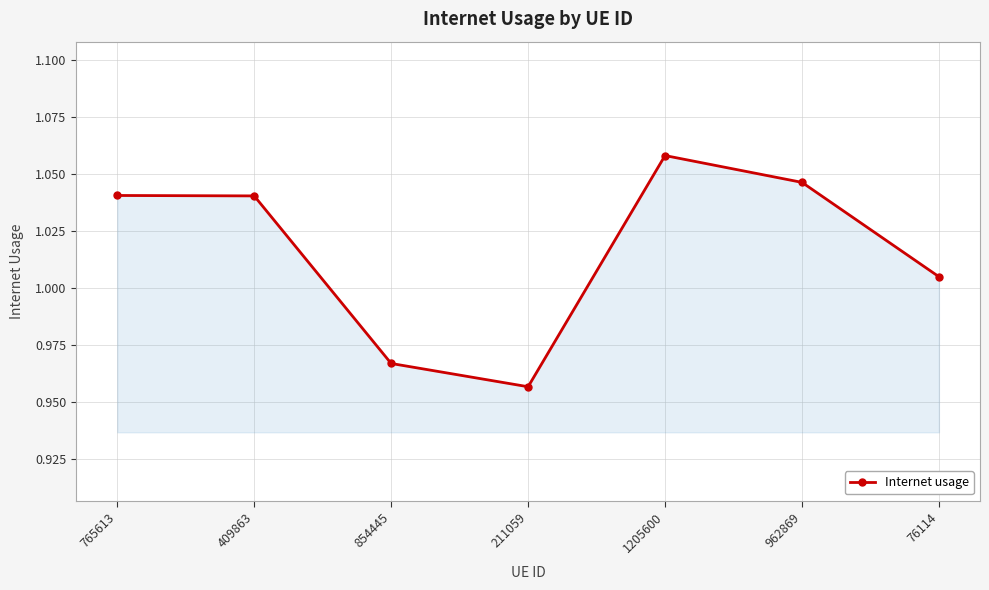

At which category does the data reach its first local valley?

211059